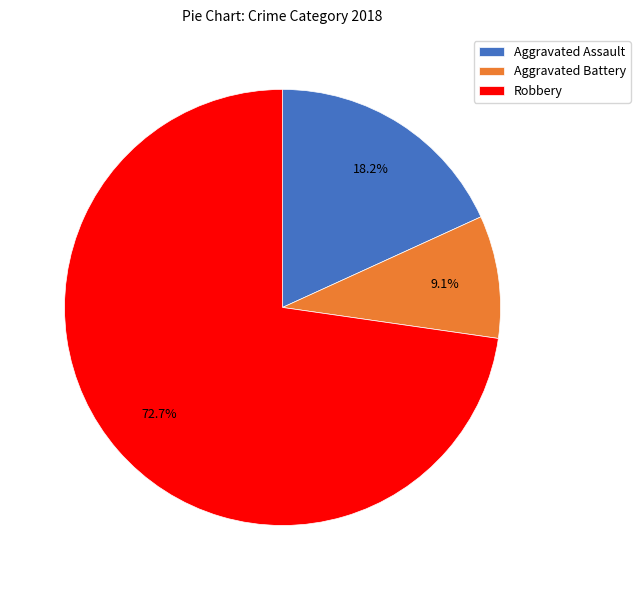

Between Robbery and Aggravated Assault, which is larger?

Robbery